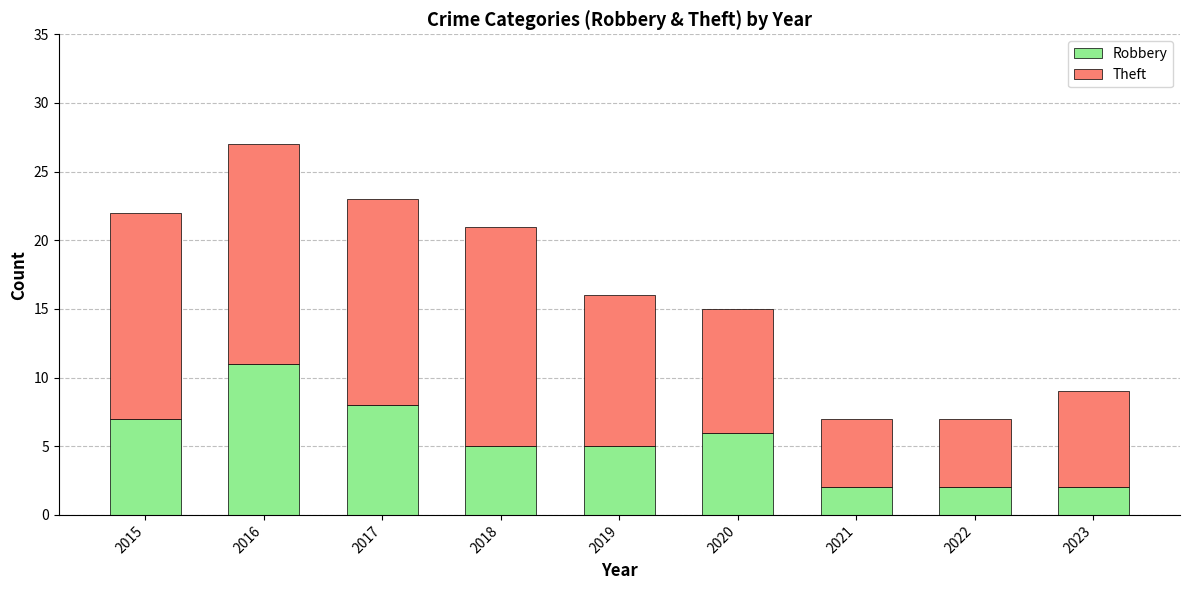

How many bars are there in total?

9